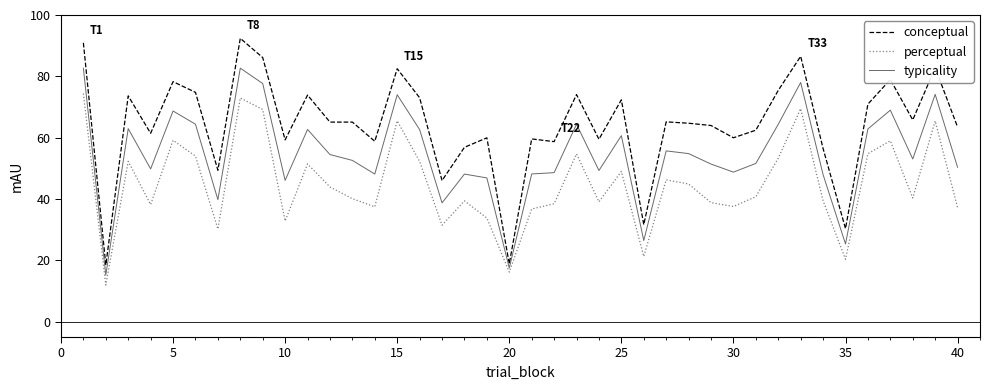

Rank the series by their maximum value, from lowest to highest.

perceptual, typicality, conceptual